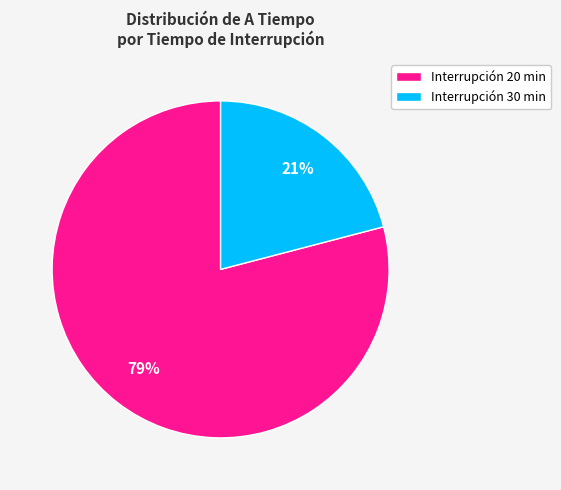

To the nearest percent, what is the difference between the largest and smallest slice percentages?

58%